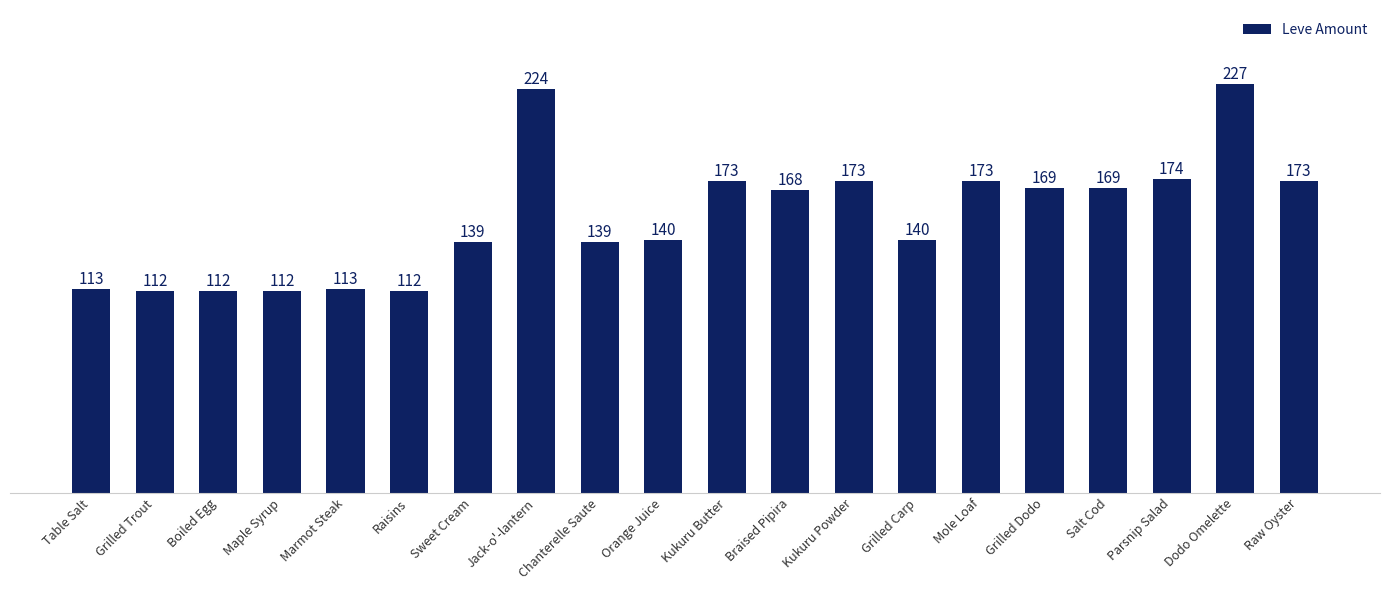

What position from the right is Maple Syrup?

17